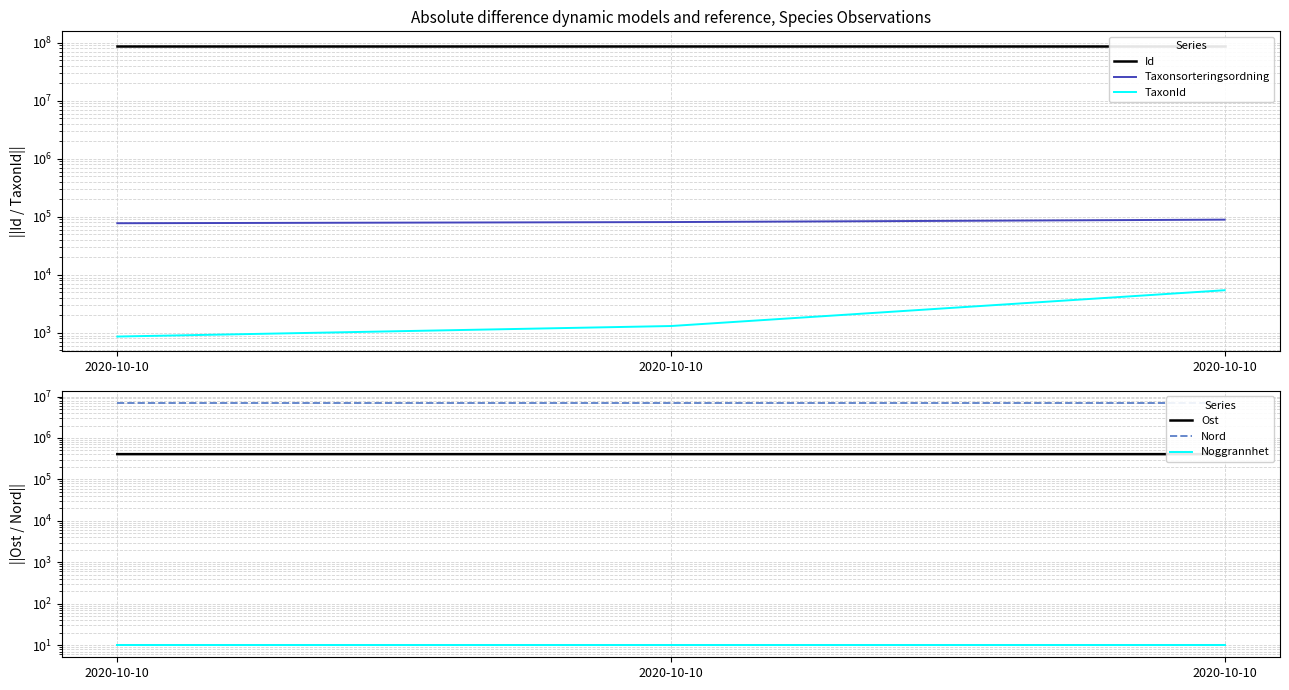

What is the spread (max minus min) of values at 2020-10-10?

88477746.0